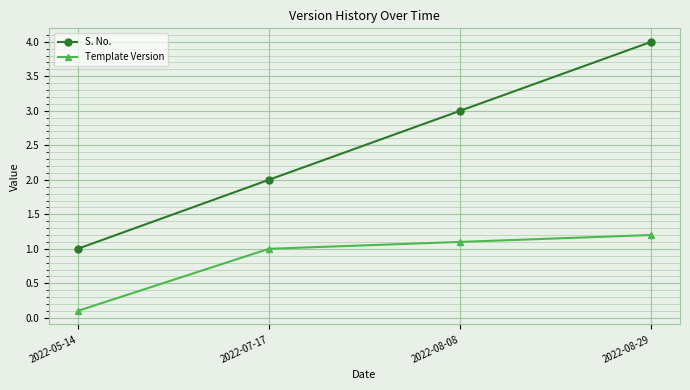

What is the highest value of the Template Version series?

1.2